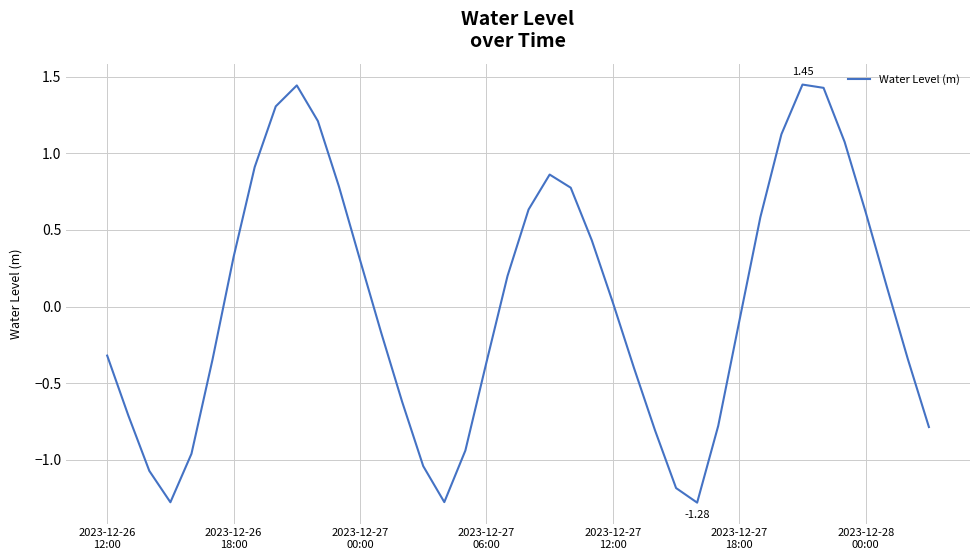

What is the difference between the maximum and minimum values?

2.7